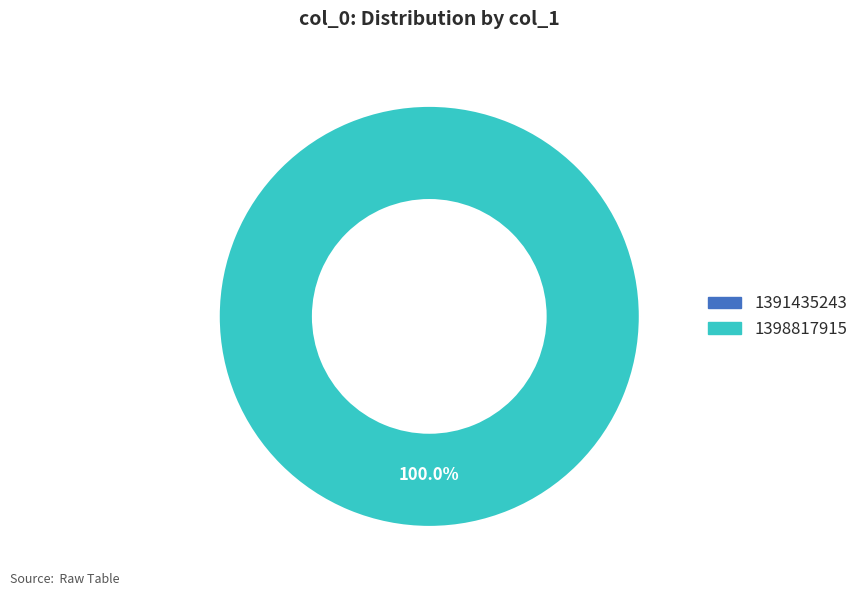

How many slices are in this pie chart?

2